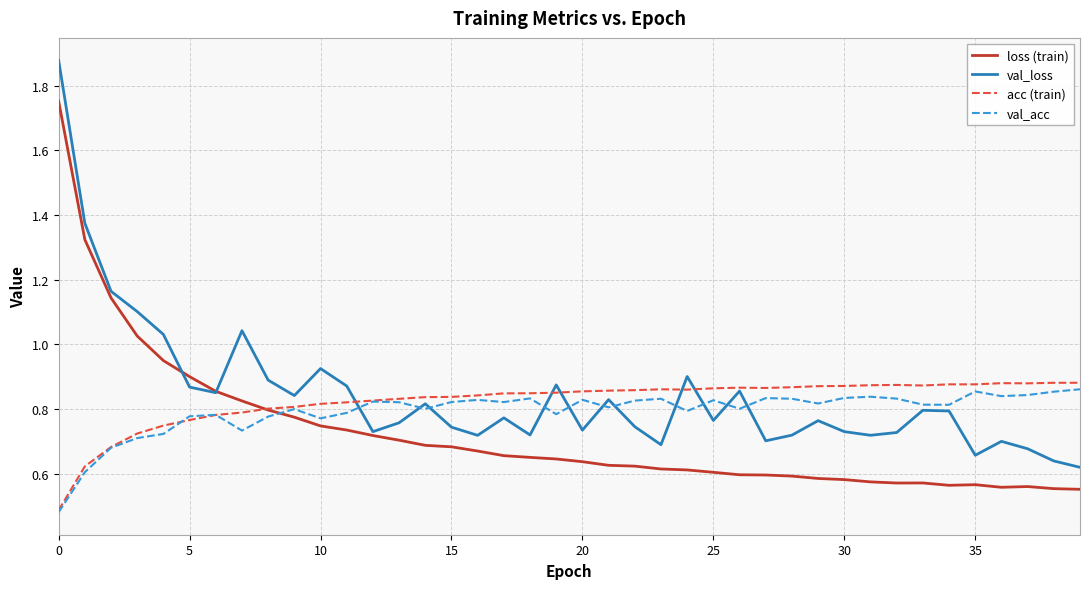

How many intersections are there between loss (train) and val_acc?

1